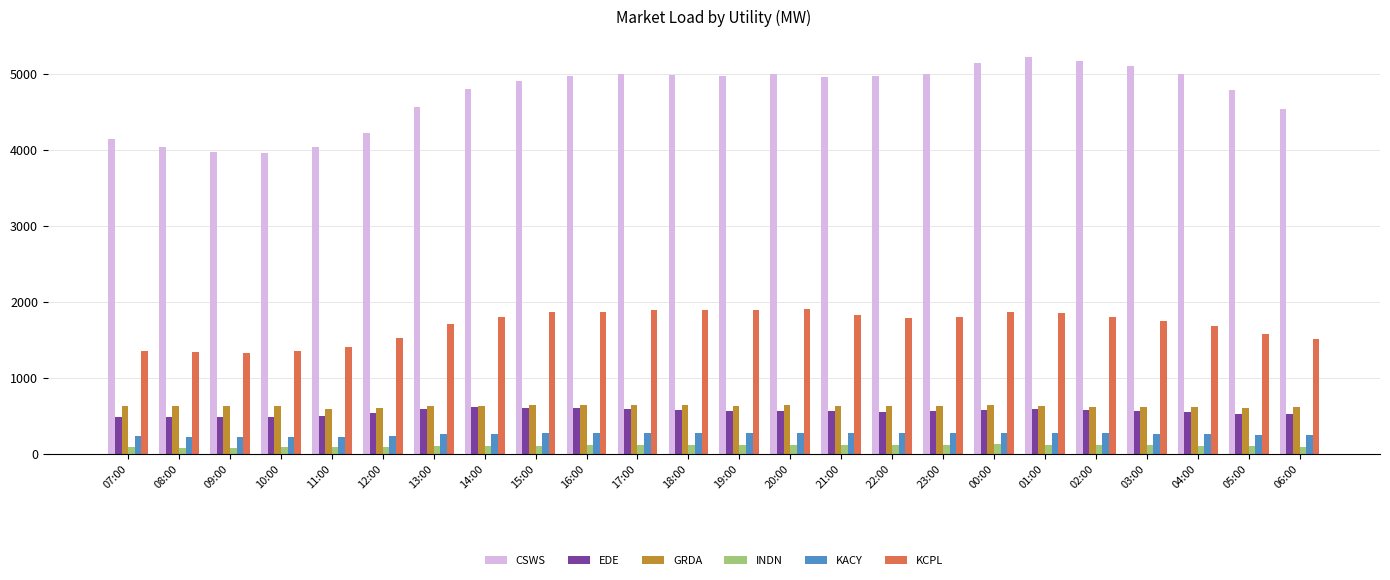

Which series has the widest spread of values?

CSWS